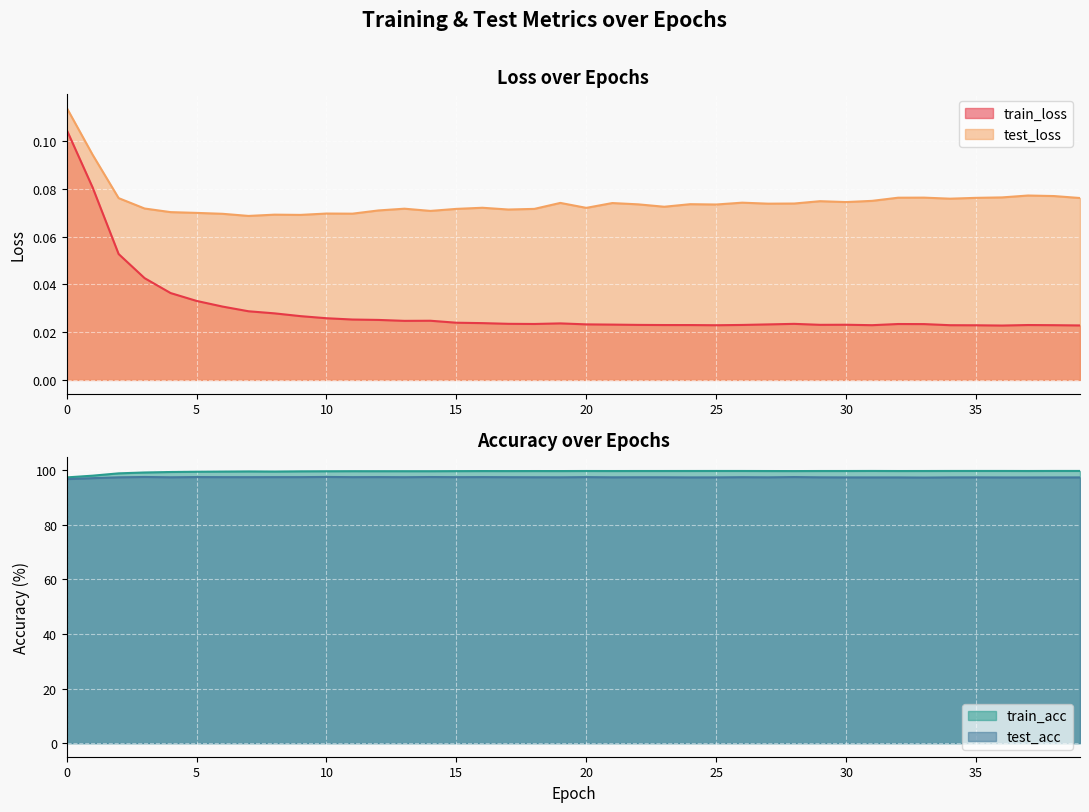

At which category does test_loss reach its first local valley?

7